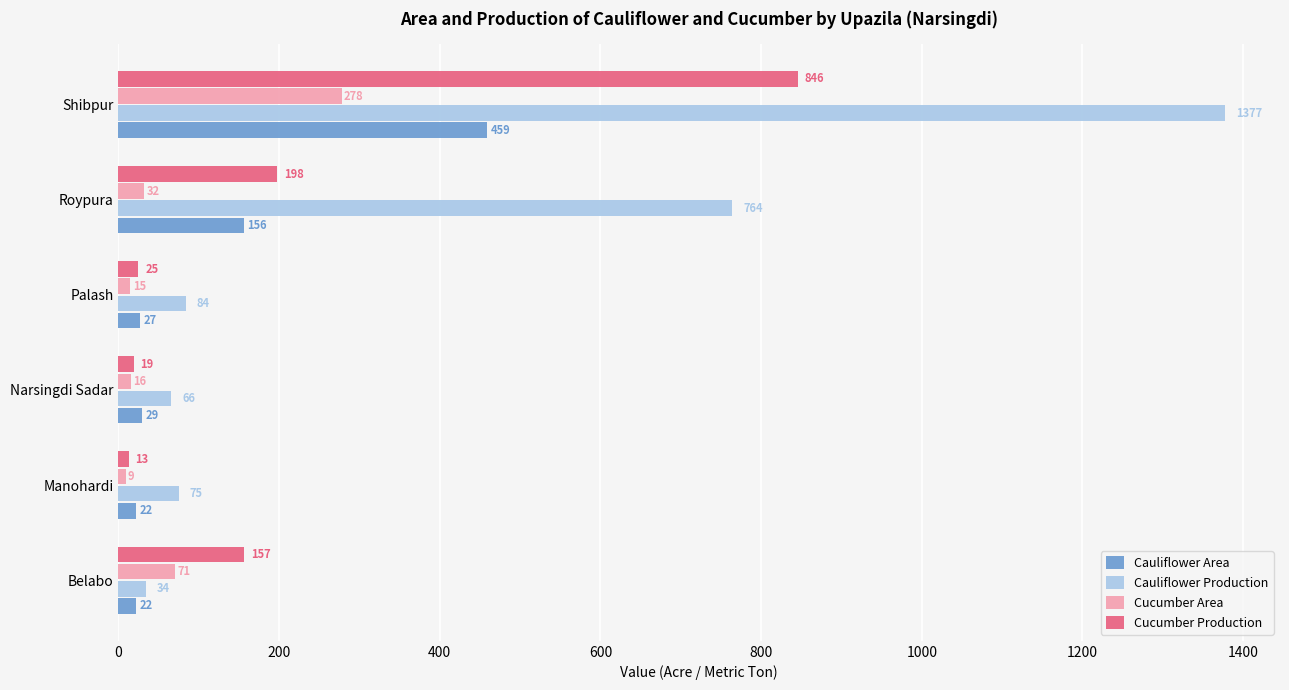

What is the difference between the maximum and minimum values in the Cauliflower Area series?

437